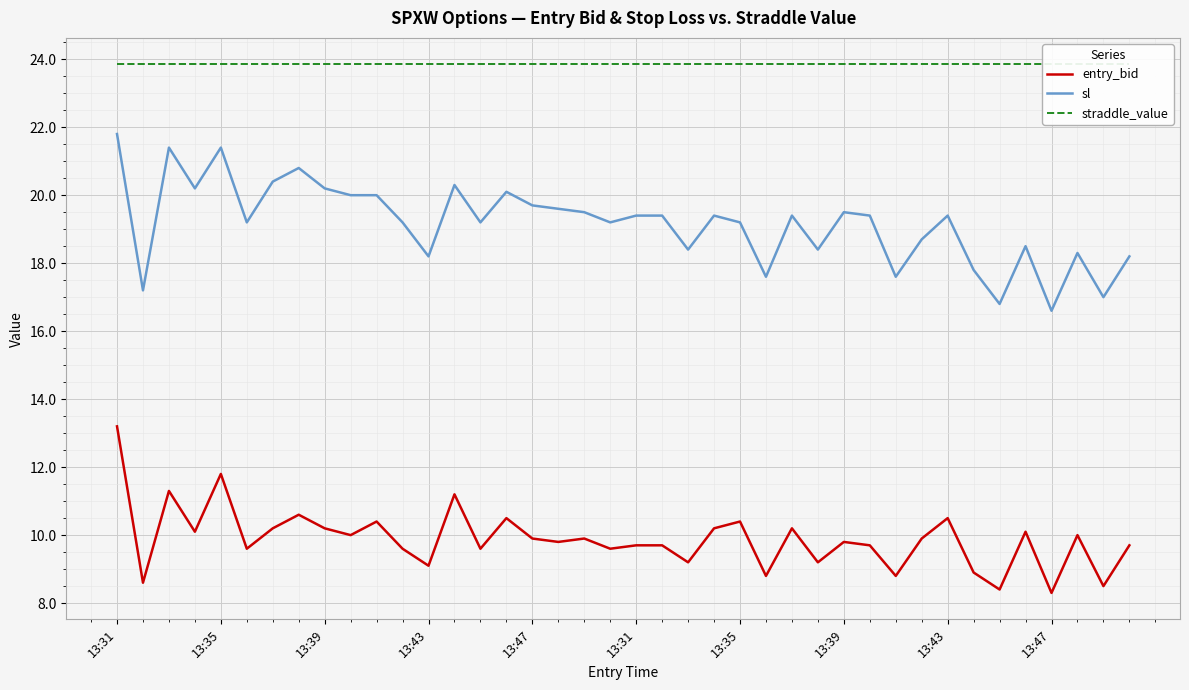

How many interior local valleys does the sl series have?

13